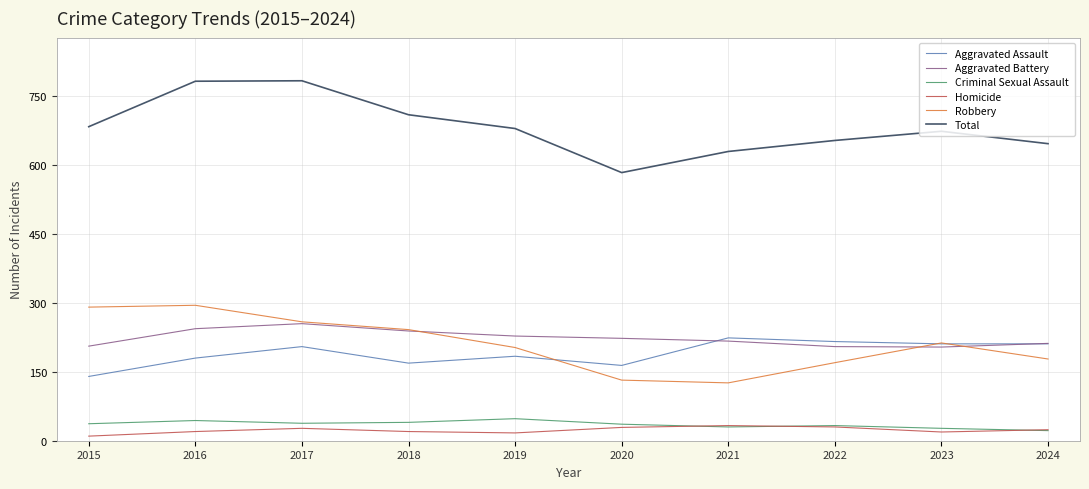

At which category does Total reach its first local valley?

2020